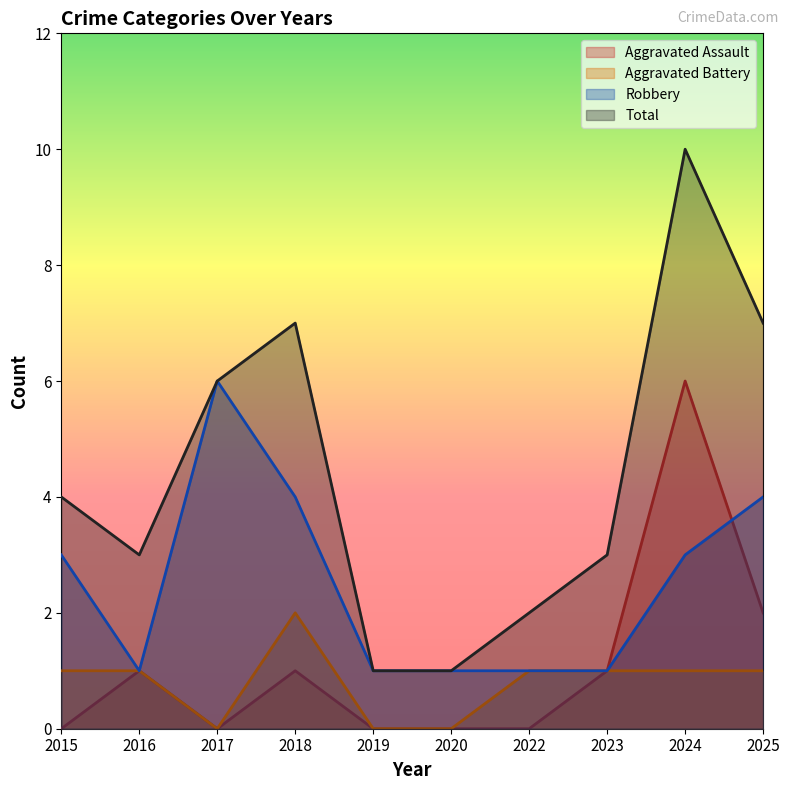

Read the Aggravated Battery value at 2016.

1